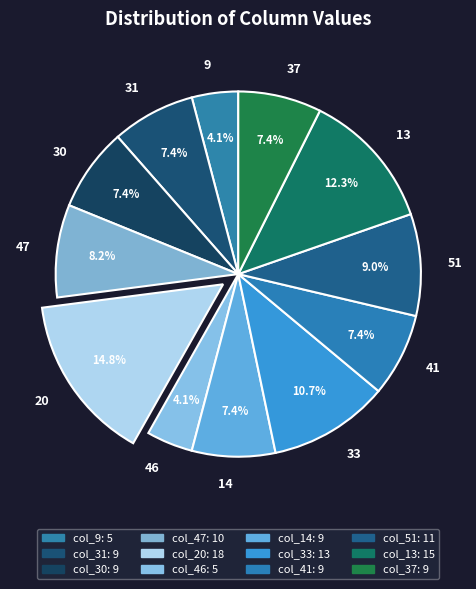

How many slices are in this pie chart?

12